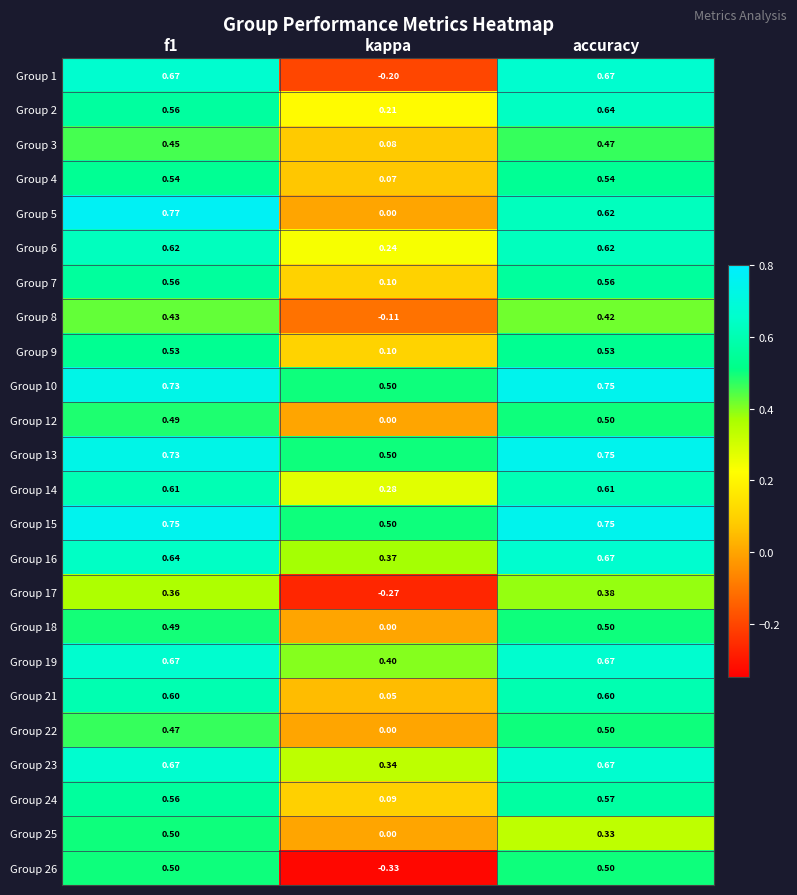

What is the difference between the highest and lowest values at accuracy?

0.4